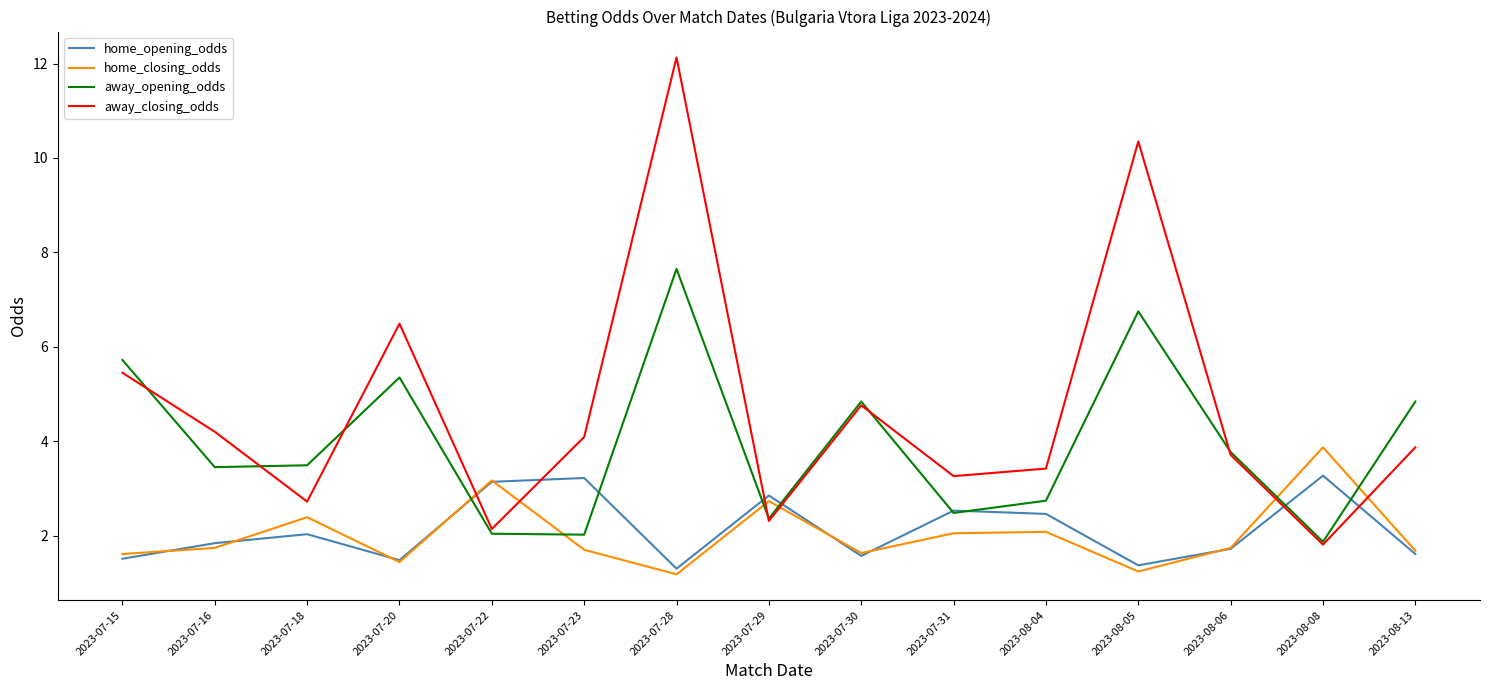

Is the value of home_opening_odds at 2023-07-29 greater than the value of away_closing_odds at 2023-07-16?

No